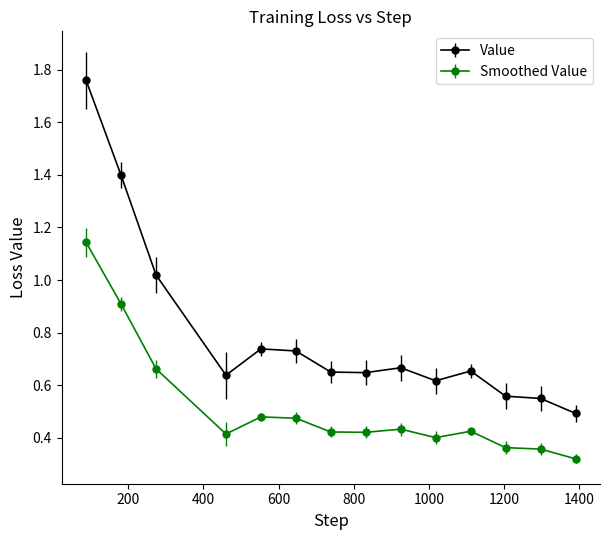

List the series in order of their overall mean, highest first.

Value, Smoothed Value